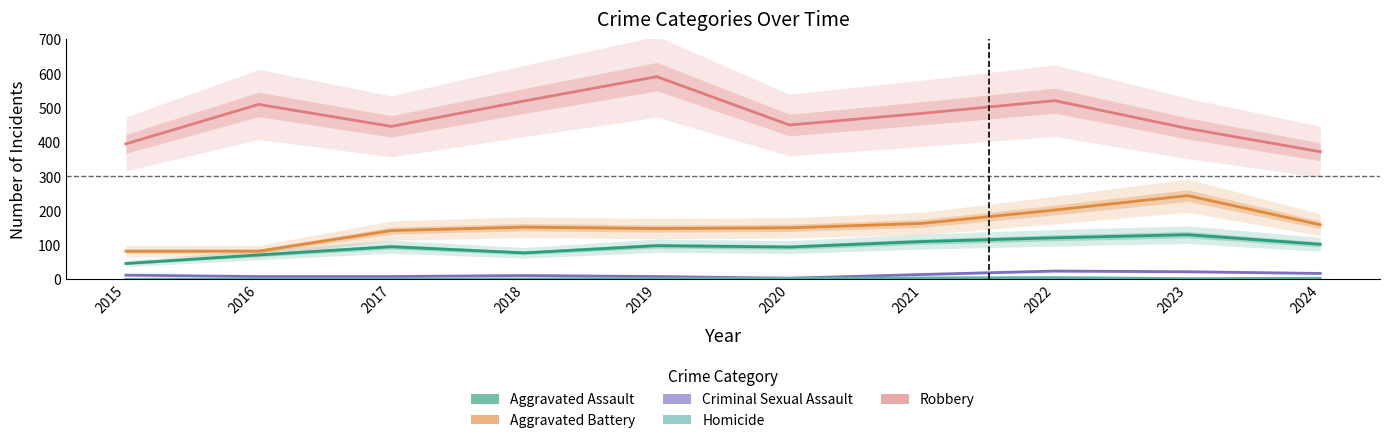

At how many categories does at least one series exceed 324?

10